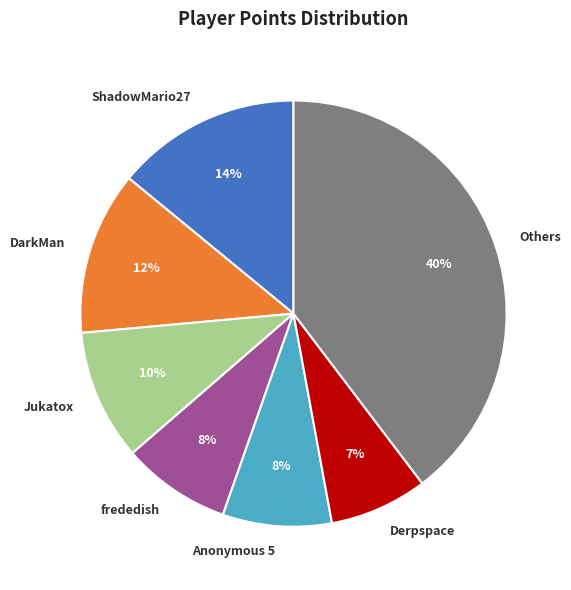

Do Jukatox and DarkMan together represent more than half of the pie?

No